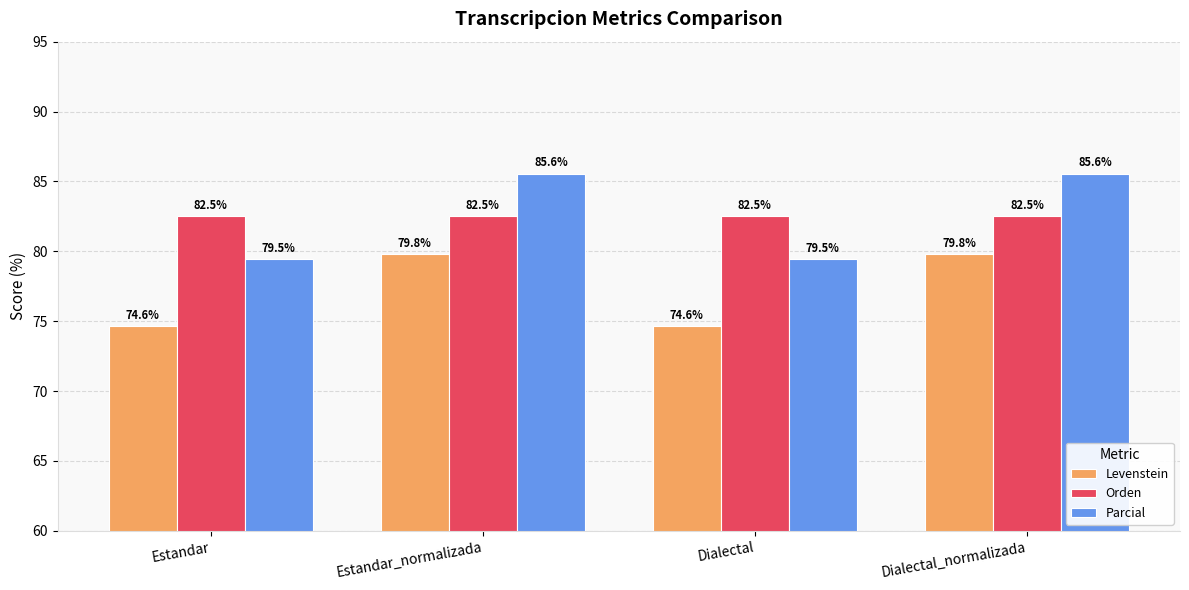

List the series in order of their peak value, lowest first.

Levenstein, Orden, Parcial